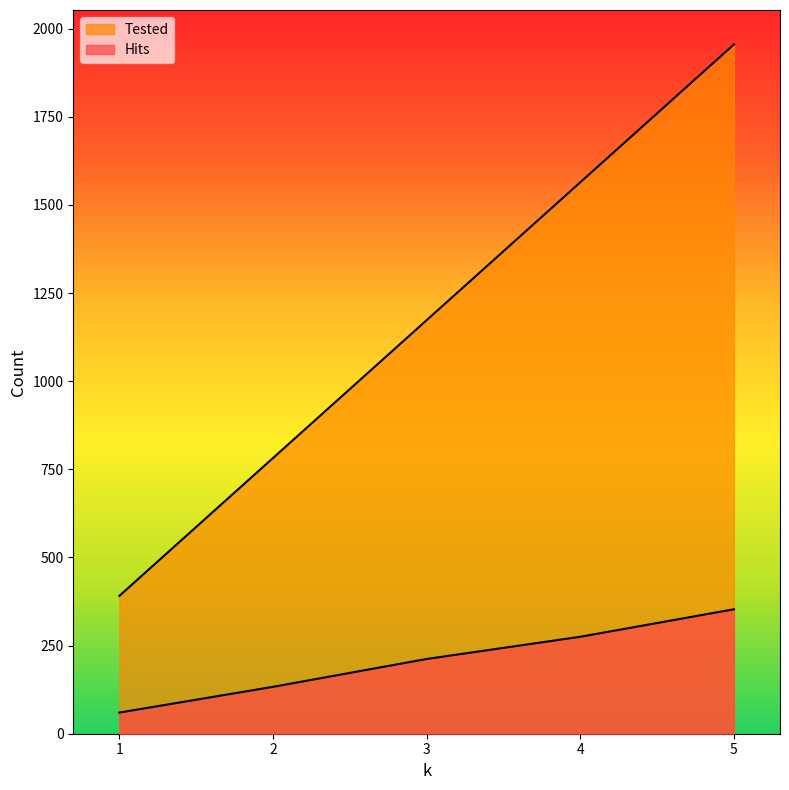

Which series has the widest spread of values?

Tested